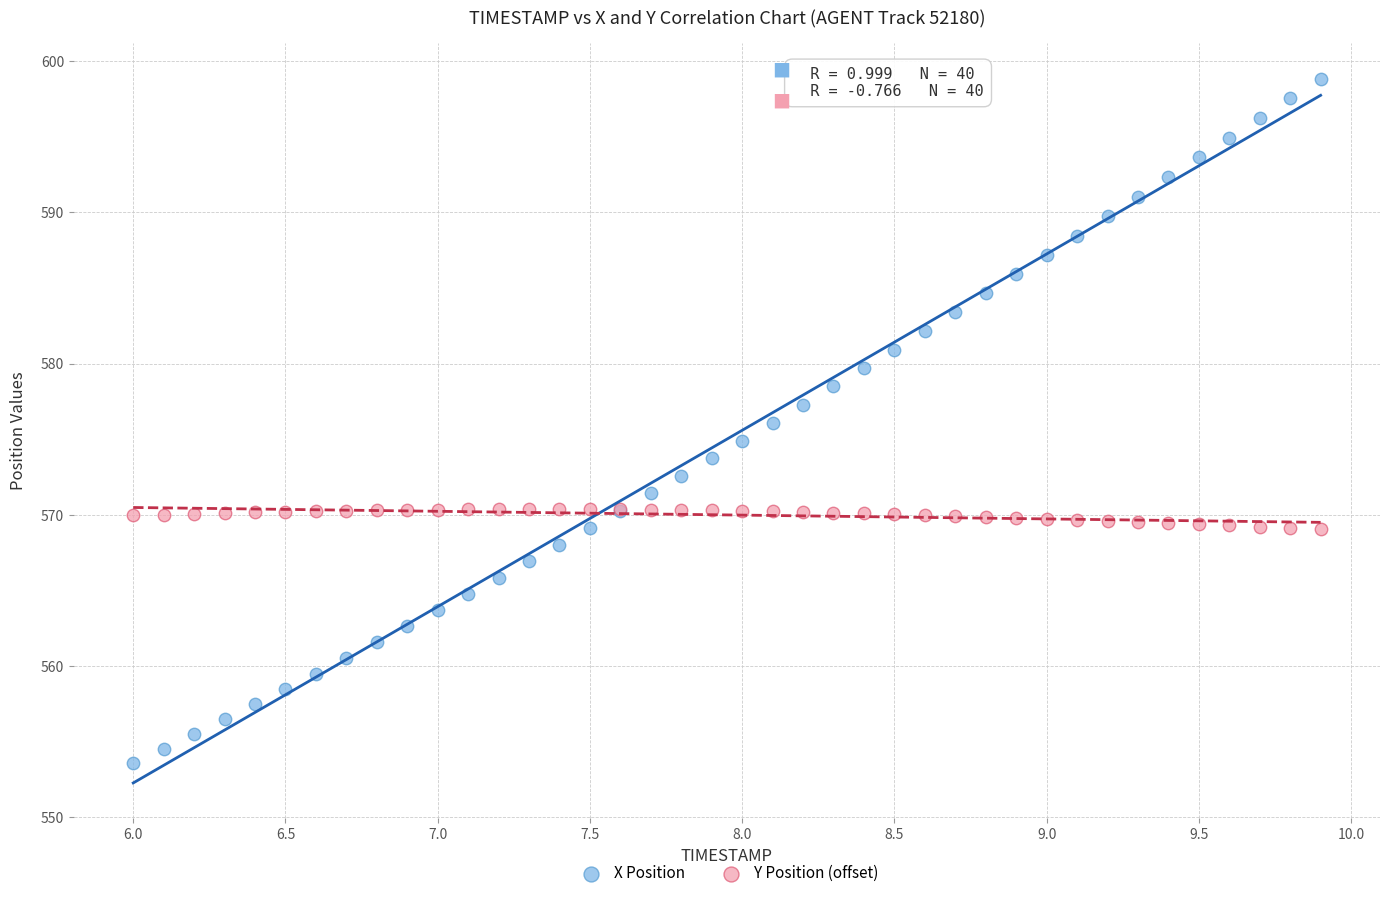

Which series contains the highest Y value?

X Position